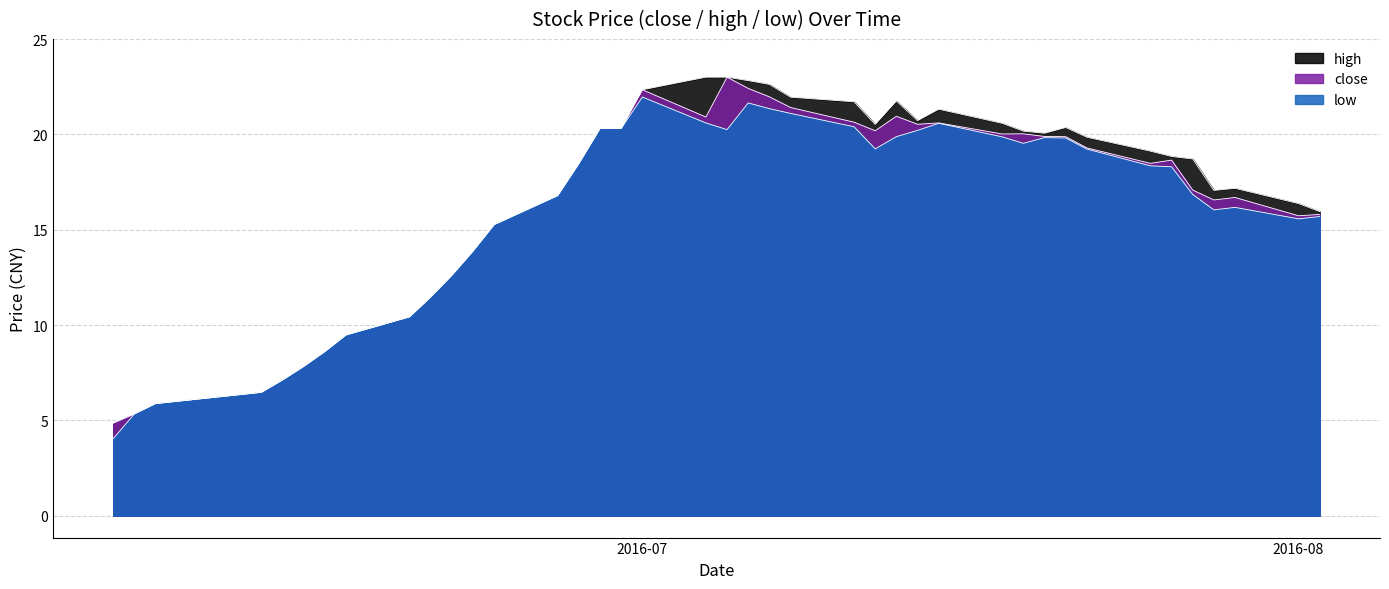

In low, how many points are higher than both neighbors (excluding endpoints)?

5